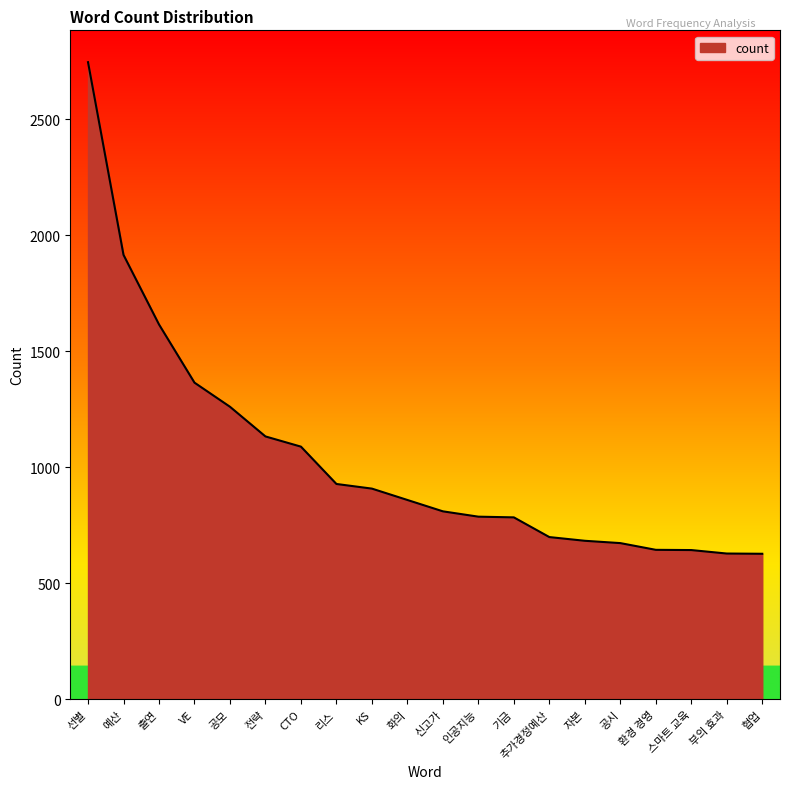

Which label corresponds to the largest value in the chart?

선별